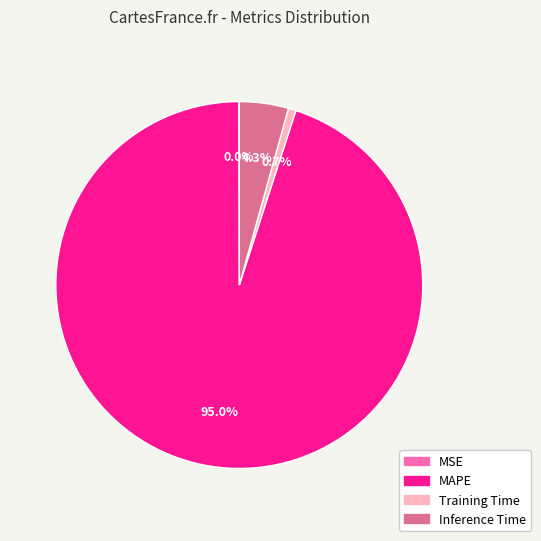

Does any single category account for the majority?

Yes